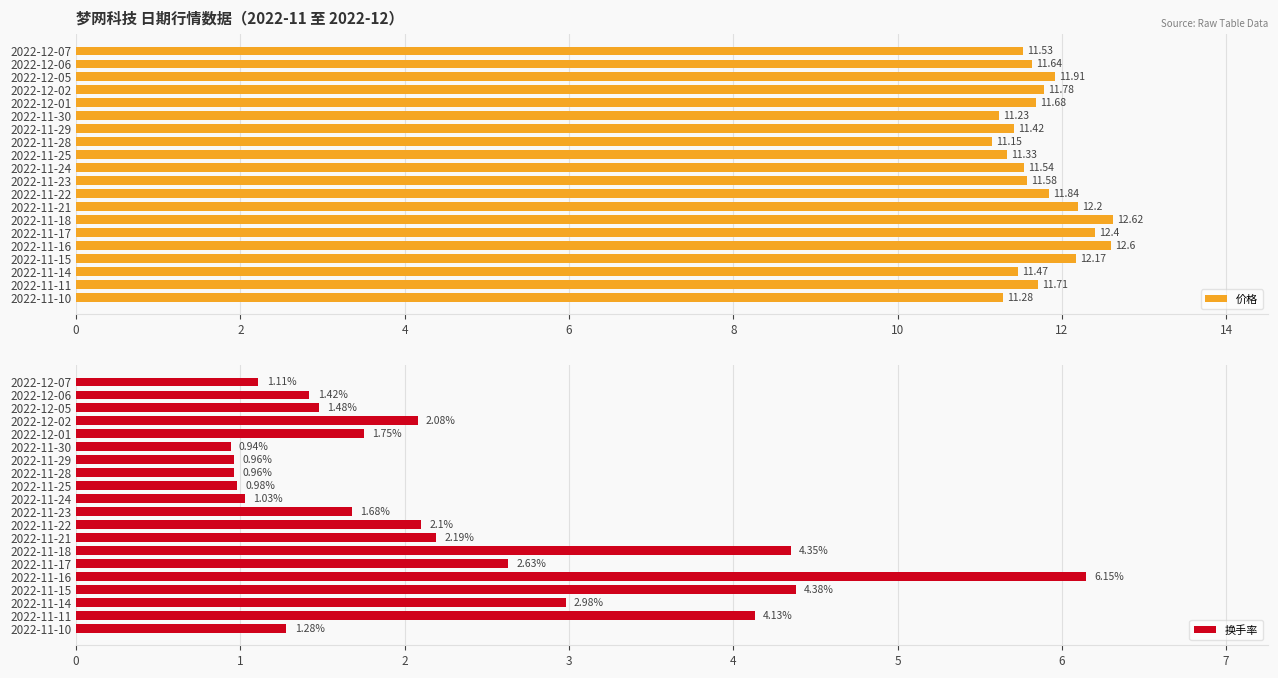

Are the bars horizontal?

Yes